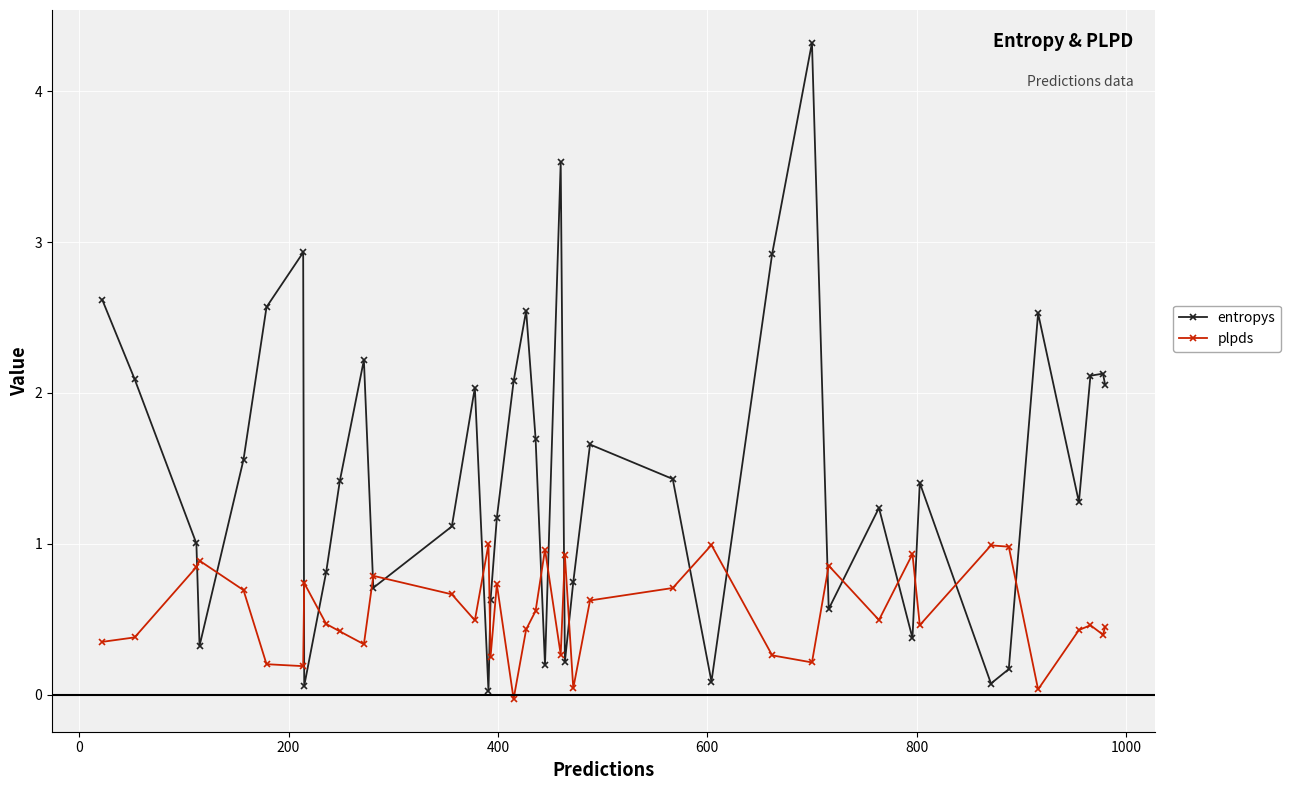

How many values in the plpds series are below 0?

1